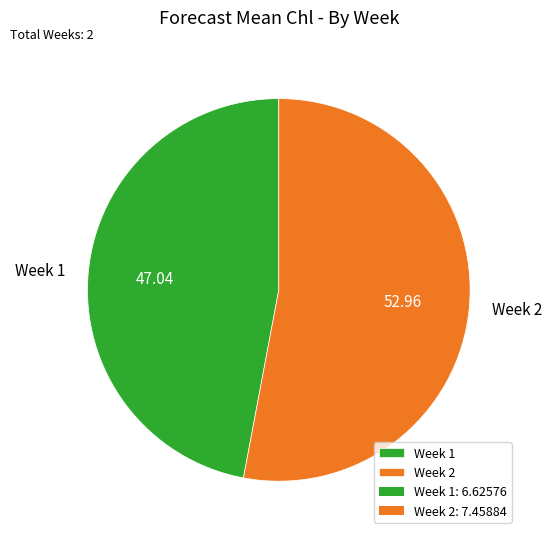

Between Week 1 and Week 2, which is larger?

Week 2